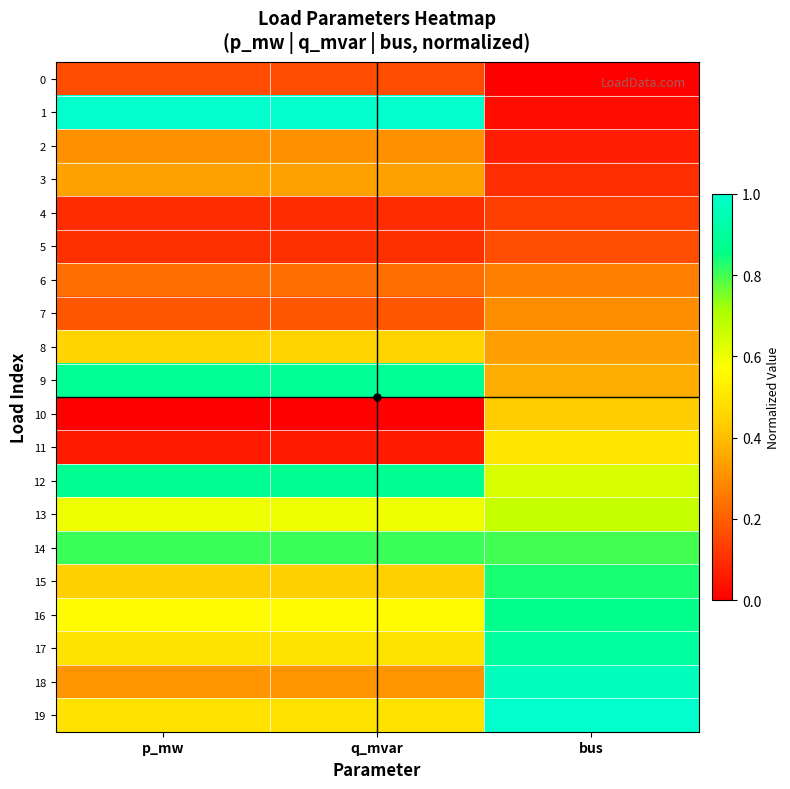

Reading left to right, list all the values displayed in this chart.

0: p_mw=0.2	q_mvar=0.2	bus=0.0
1: p_mw=1.0	q_mvar=1.0	bus=0.0
2: p_mw=0.3	q_mvar=0.3	bus=0.1
3: p_mw=0.3	q_mvar=0.3	bus=0.1
4: p_mw=0.1	q_mvar=0.1	bus=0.1
5: p_mw=0.1	q_mvar=0.1	bus=0.2
6: p_mw=0.2	q_mvar=0.2	bus=0.3
7: p_mw=0.2	q_mvar=0.2	bus=0.3
8: p_mw=0.5	q_mvar=0.5	bus=0.3
9: p_mw=0.9	q_mvar=0.9	bus=0.4
10: p_mw=0.0	q_mvar=0.0	bus=0.4
11: p_mw=0.1	q_mvar=0.1	bus=0.5
12: p_mw=0.9	q_mvar=0.9	bus=0.6
13: p_mw=0.6	q_mvar=0.6	bus=0.7
14: p_mw=0.8	q_mvar=0.8	bus=0.8
15: p_mw=0.4	q_mvar=0.4	bus=0.8
16: p_mw=0.6	q_mvar=0.6	bus=0.9
17: p_mw=0.5	q_mvar=0.5	bus=0.9
18: p_mw=0.3	q_mvar=0.3	bus=1.0
19: p_mw=0.5	q_mvar=0.5	bus=1.0